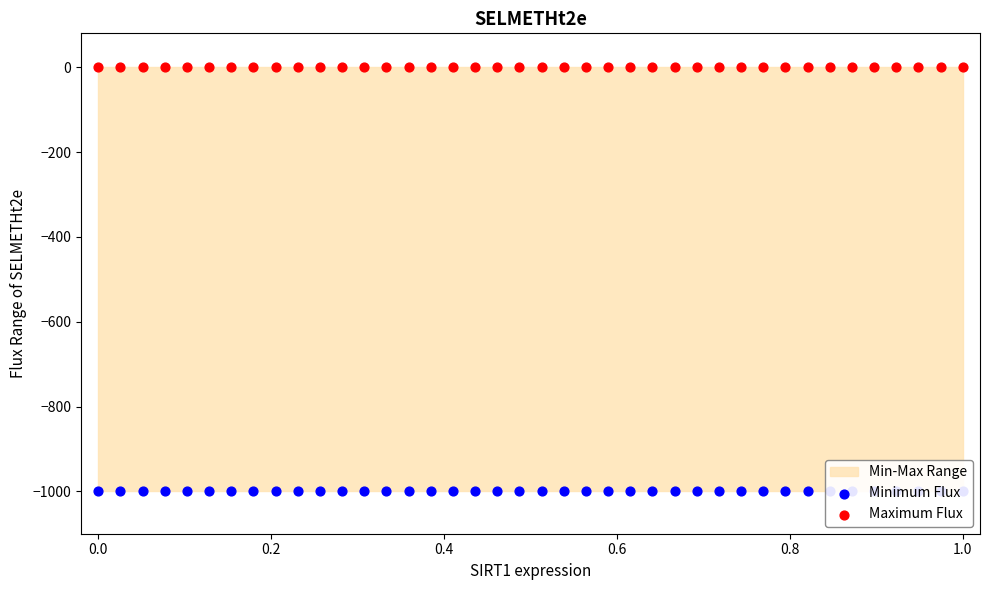

At how many categories does at least one series exceed -818?

40